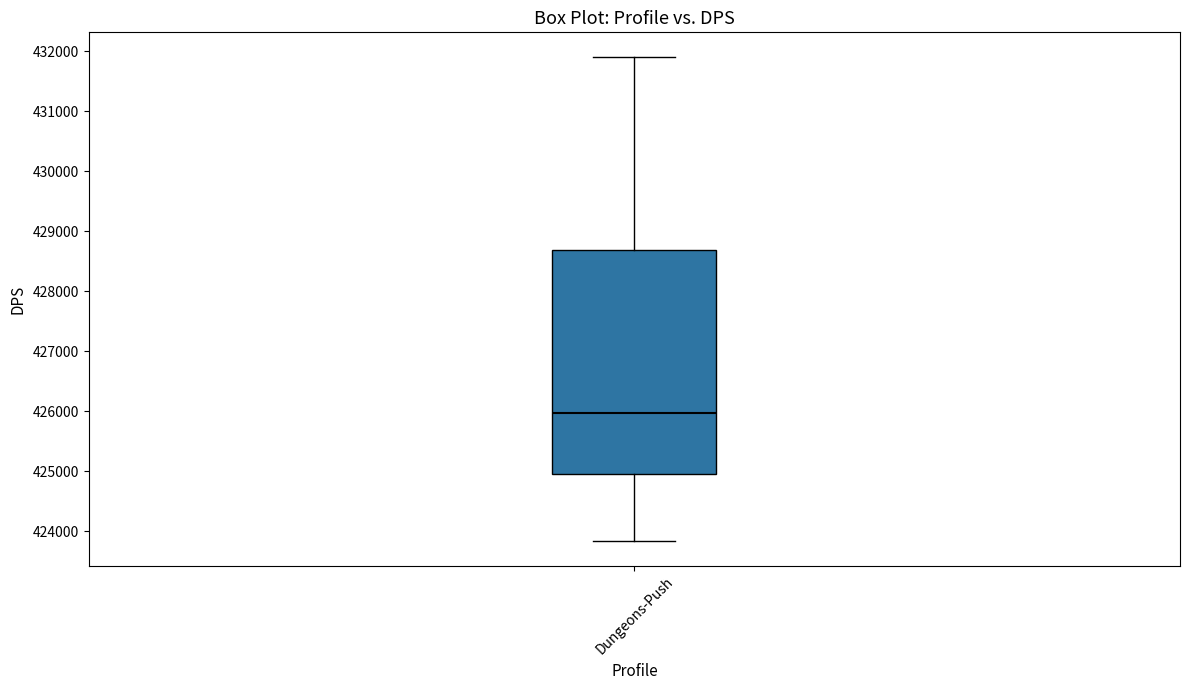

Where is the upper edge of the box for Dungeons-Push on the y-axis? The values are not printed on the chart, so give them approximately, as read against the axis.

428700